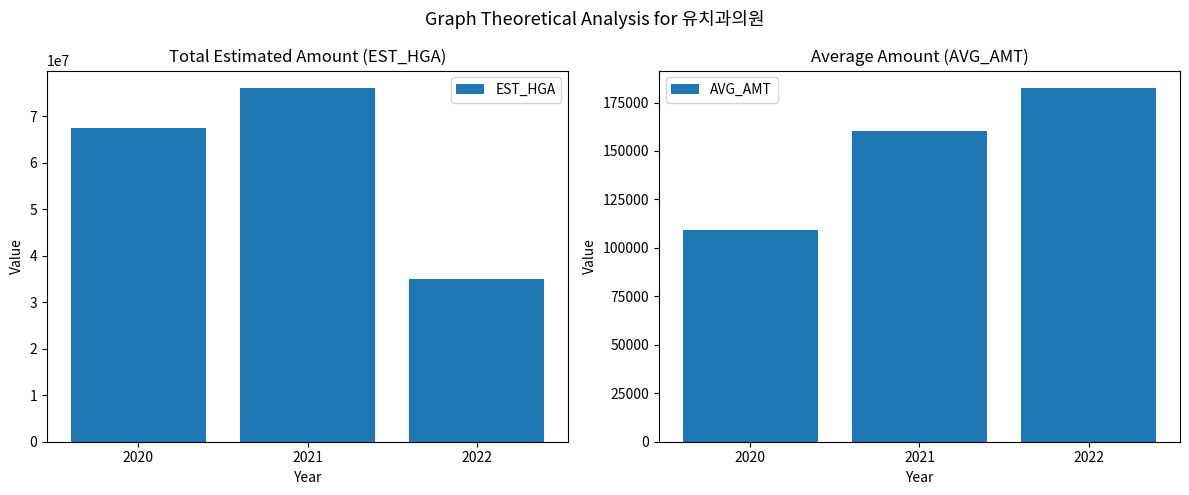

How many data points in AVG_AMT are less than 160313?

1